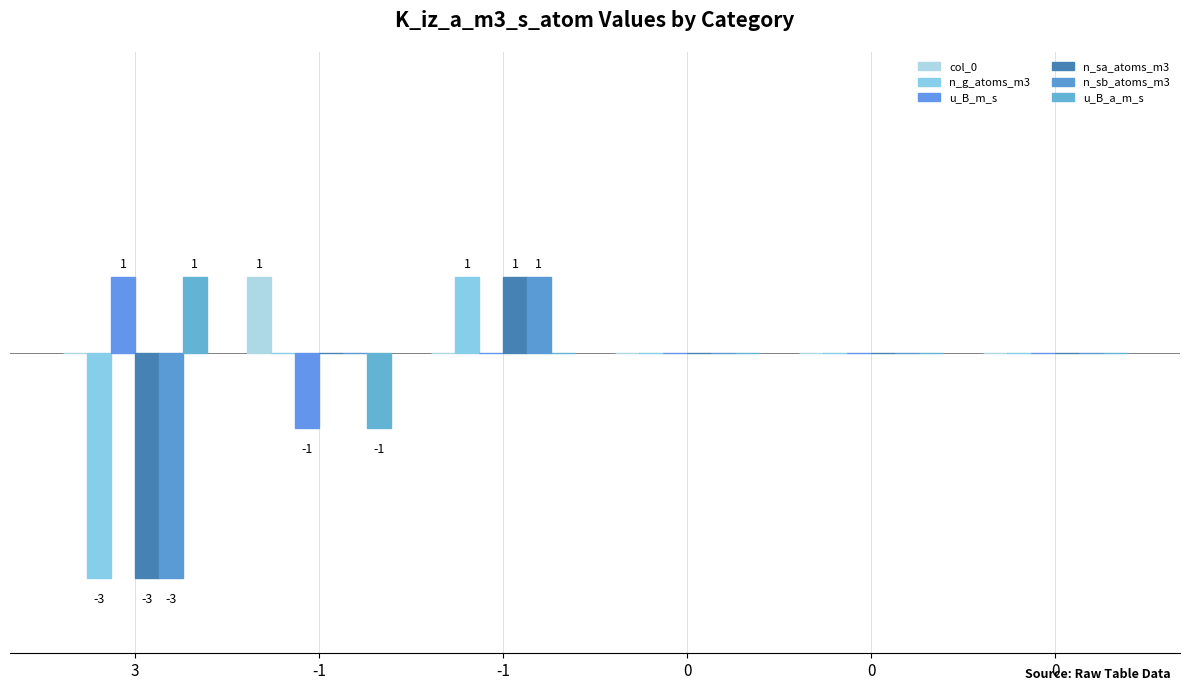

Which category has the highest value across all series?

-1